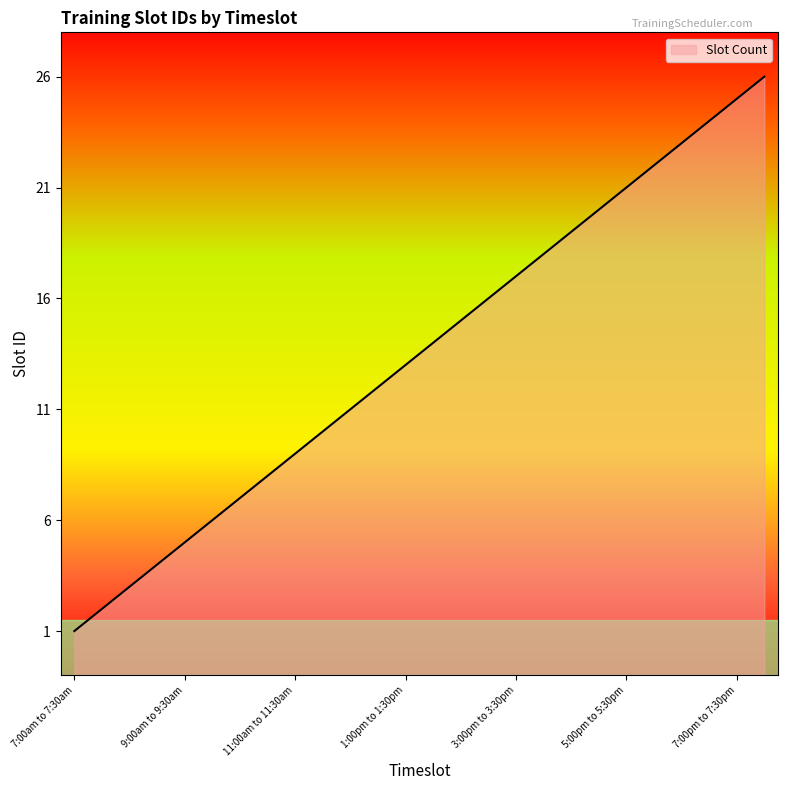

Reading left to right, what are all the values shown in this chart?

7:00am to 7:30am=1	7:30am to 8:00am=2	8:00am to 8:30am=3	8:30am to 9:00am=4	9:00am to 9:30am=5	9:30am to 10:00am=6	10:00am to 10:30am=7	10:30am to 11:00am=8	11:00am to 11:30am=9	11:30am to 12:00pm=10	12:00pm to 12:30pm=11	12:30pm to 1:00pm=12	1:00pm to 1:30pm=13	1:30pm to 2:00pm=14	2:00pm to 2:30pm=15	2:30pm to 3:00pm=16	3:00pm to 3:30pm=17	3:30pm to 4:00pm=18	4:00pm to 4:30pm=19	4:30pm to 5:00pm=20	5:00pm to 5:30pm=21	5:30pm to 6:00pm=22	6:00pm to 6:30pm=23	6:30pm to 7:00pm=24	7:00pm to 7:30pm=25	7:30pm to 8:00pm=26